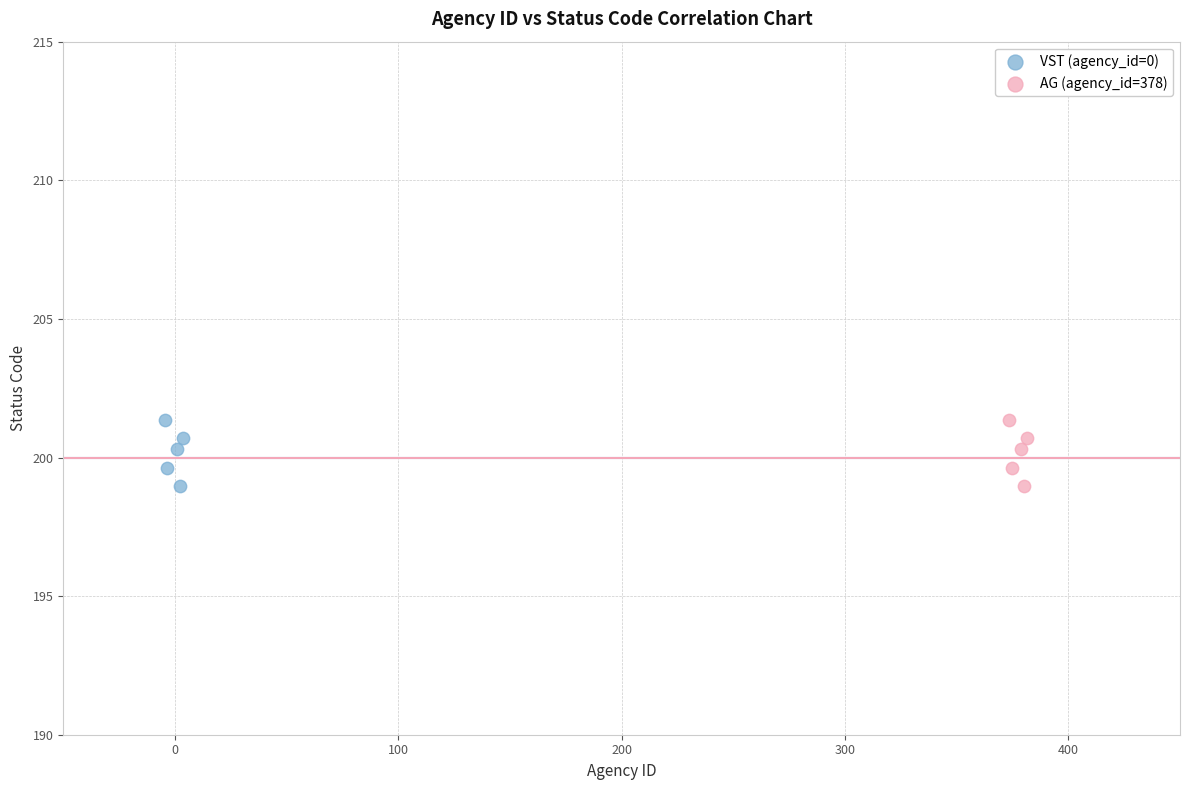

What are all the series names shown in the legend?

VST (agency_id=0), AG (agency_id=378)